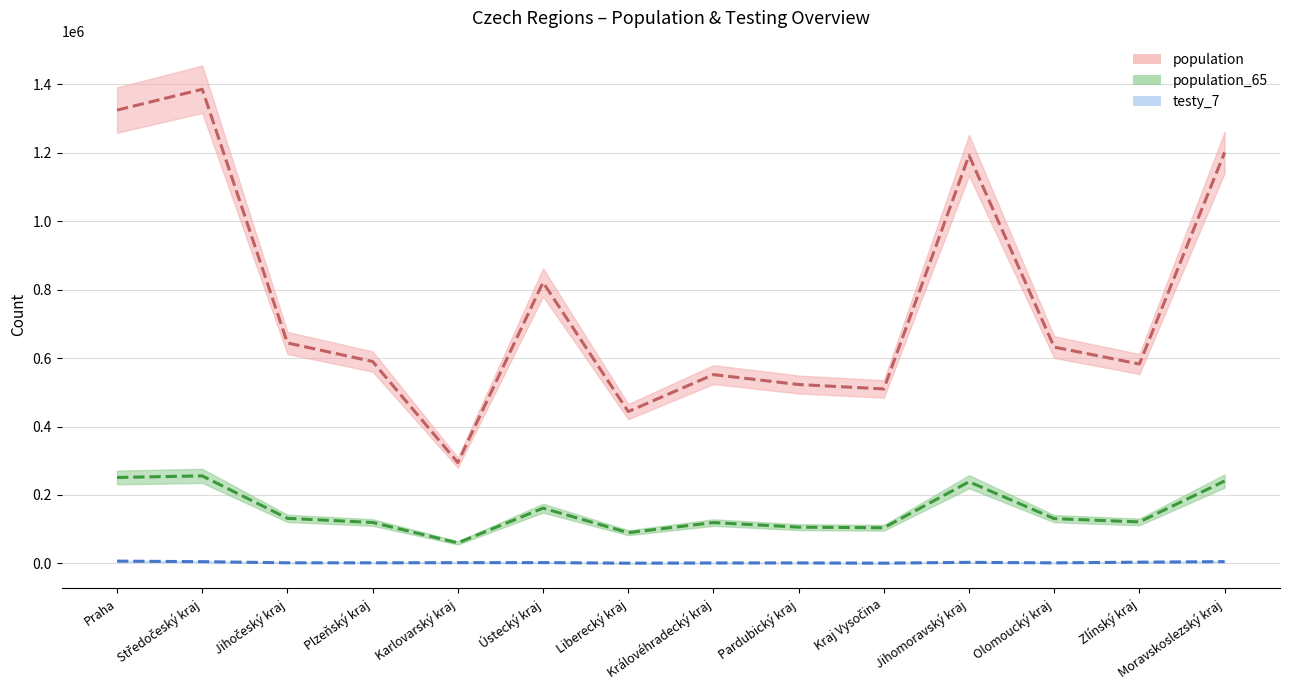

The population series shows 644083 at Jihočeský kraj. True or false?

True